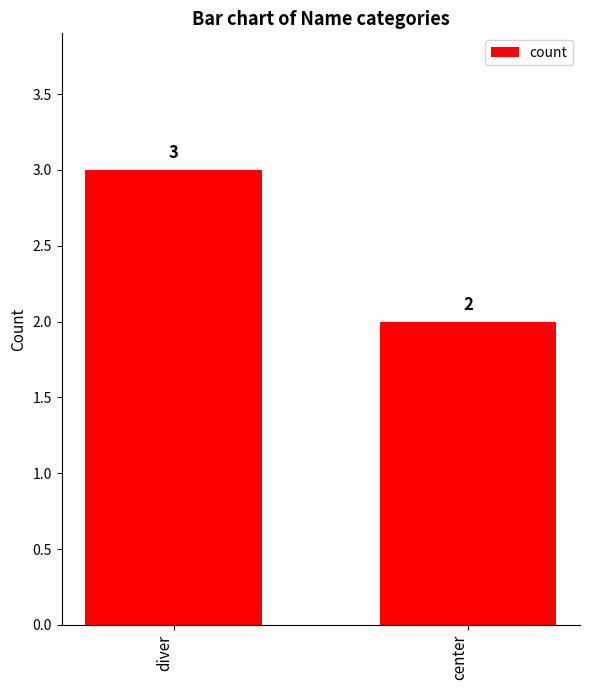

What is the sum of all values?

5